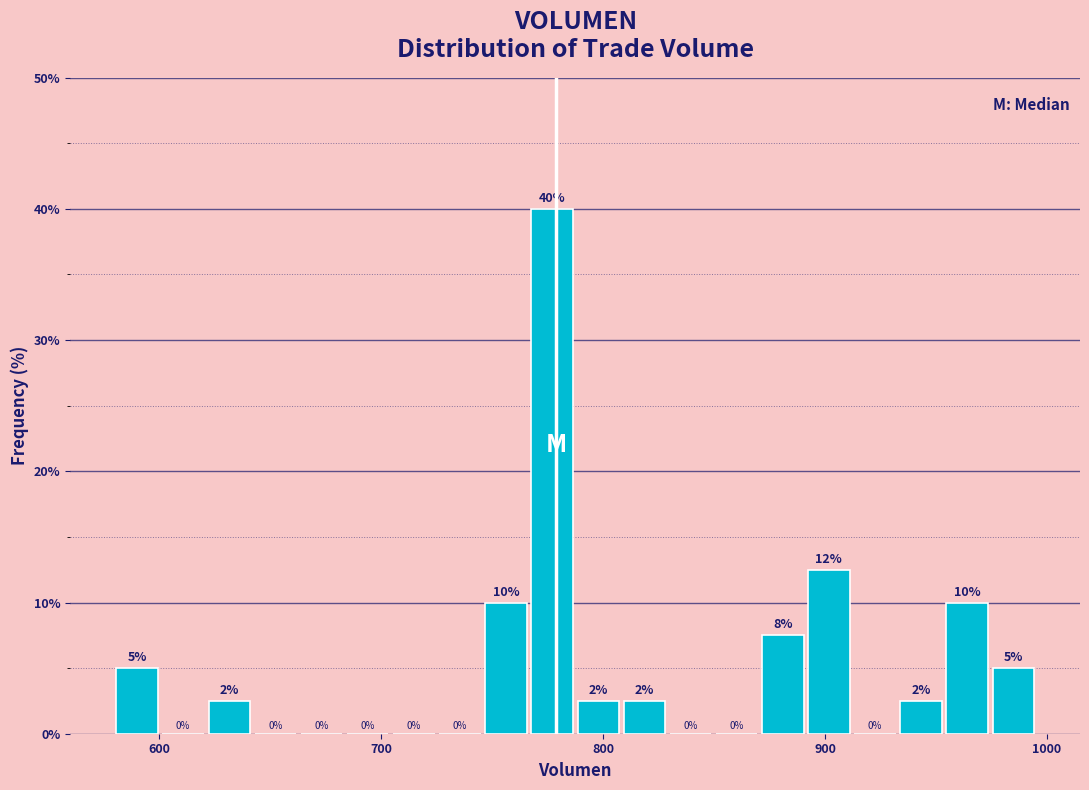

Read against the x-axis, roughly where is the centre of the tallest bar?

780